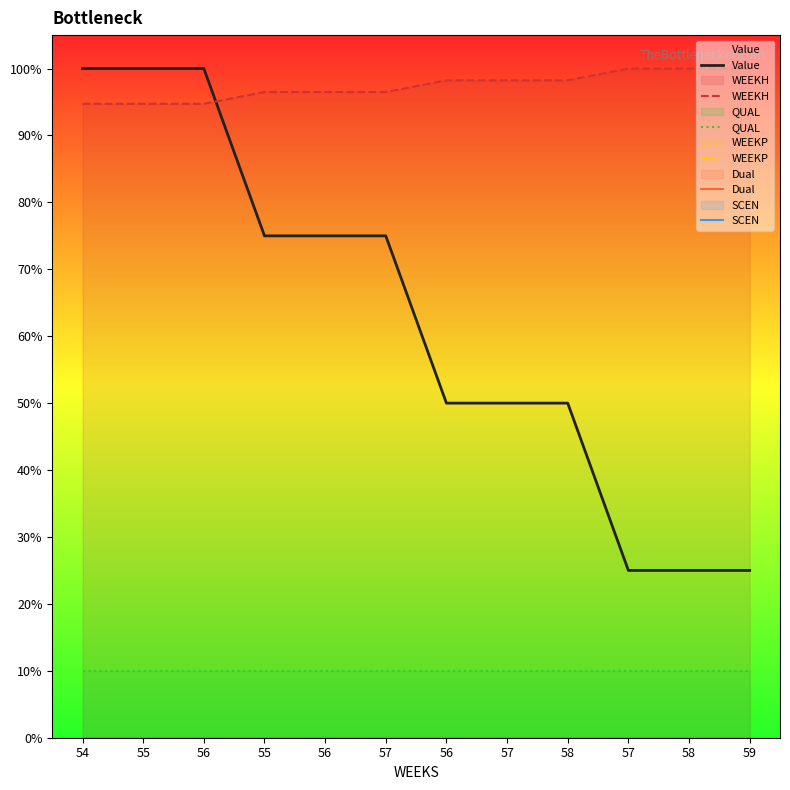

Is it true that Value equals 16.9 at 57?

False